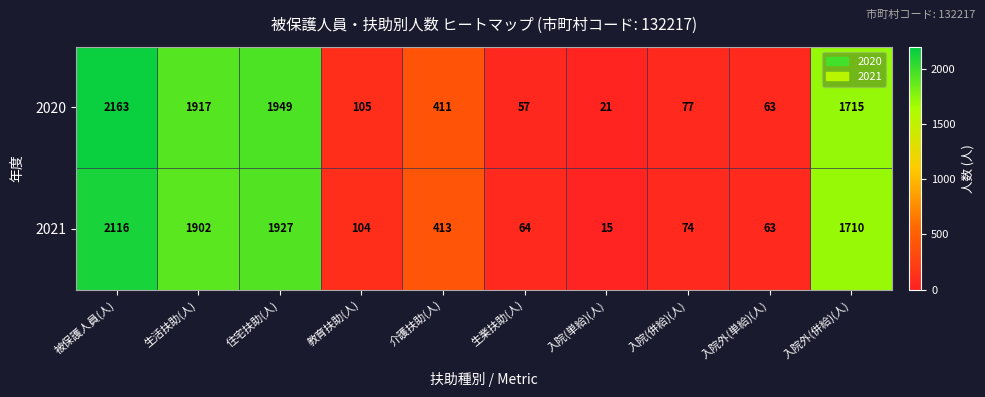

Rank the series by their average value, from highest to lowest.

2020, 2021